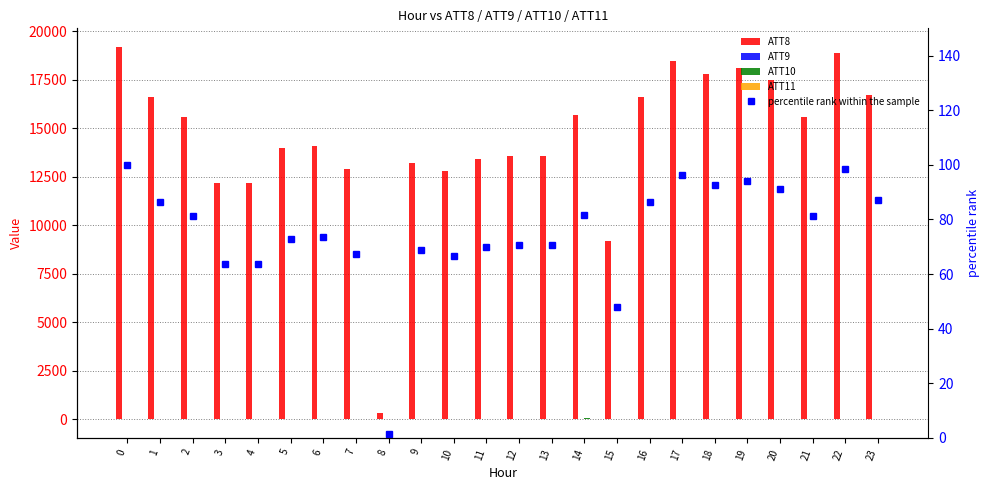

What is the total value across all series at 5?

14141.8